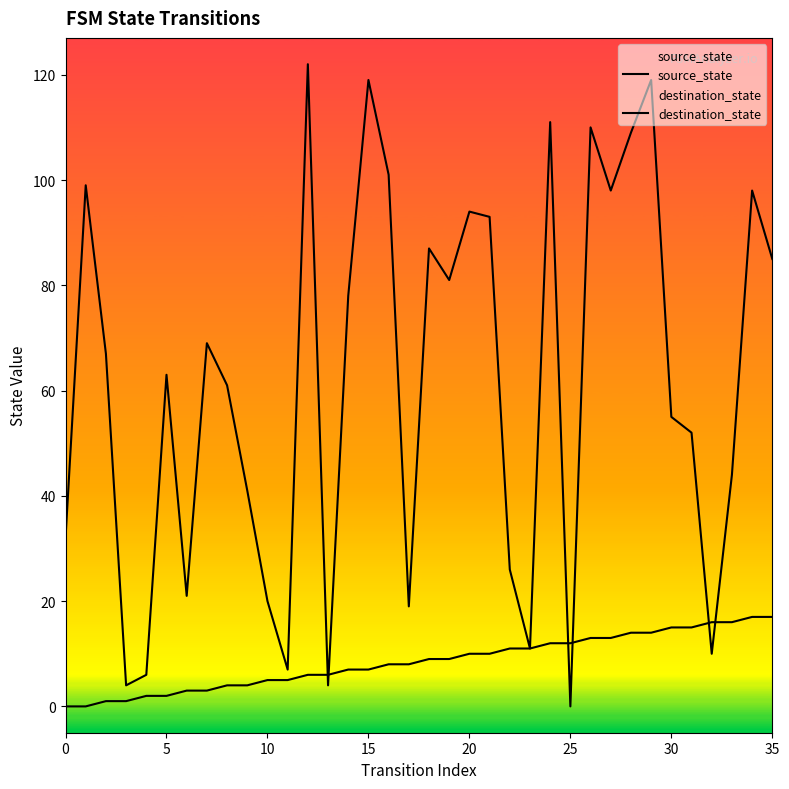

Which series ends up on top after the final intersection of source_state and destination_state?

destination_state